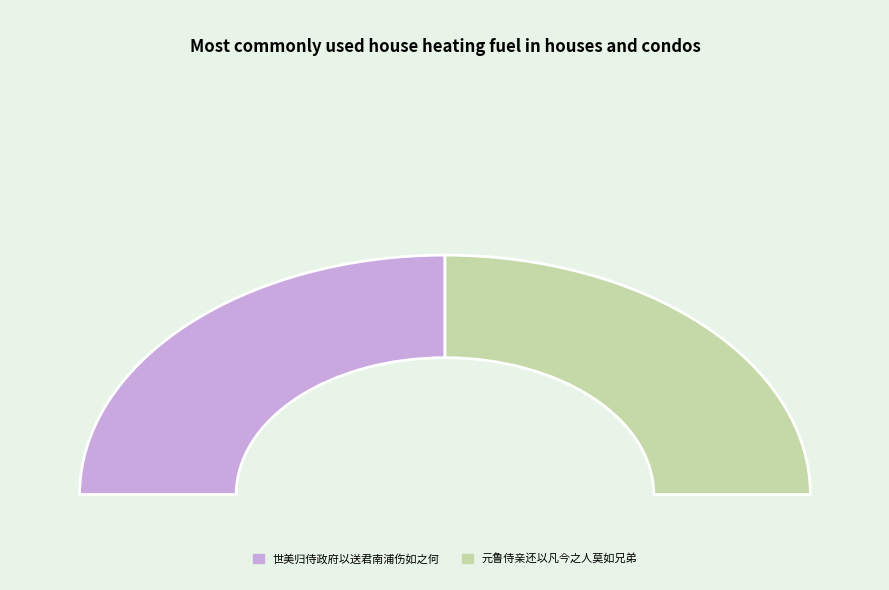

Which slice represents more than half of the pie?

世美归侍政府以送君南浦伤如之何作诗送之 其七